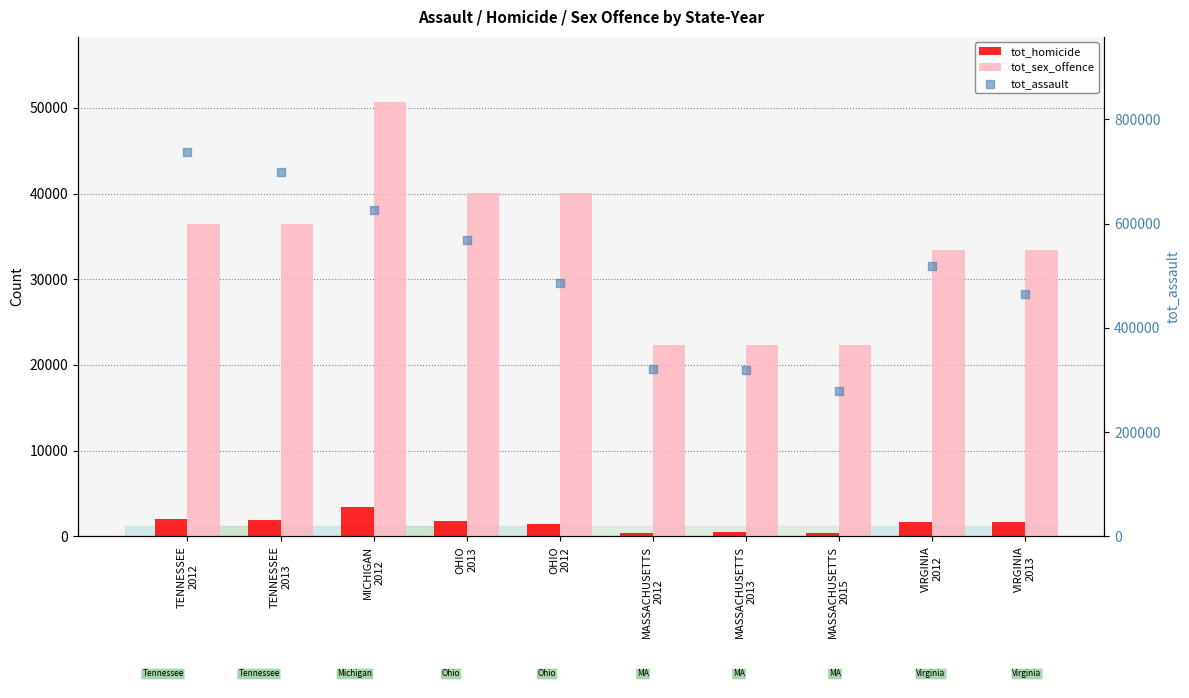

What is the total value across all series at OHIO
2013?

611094